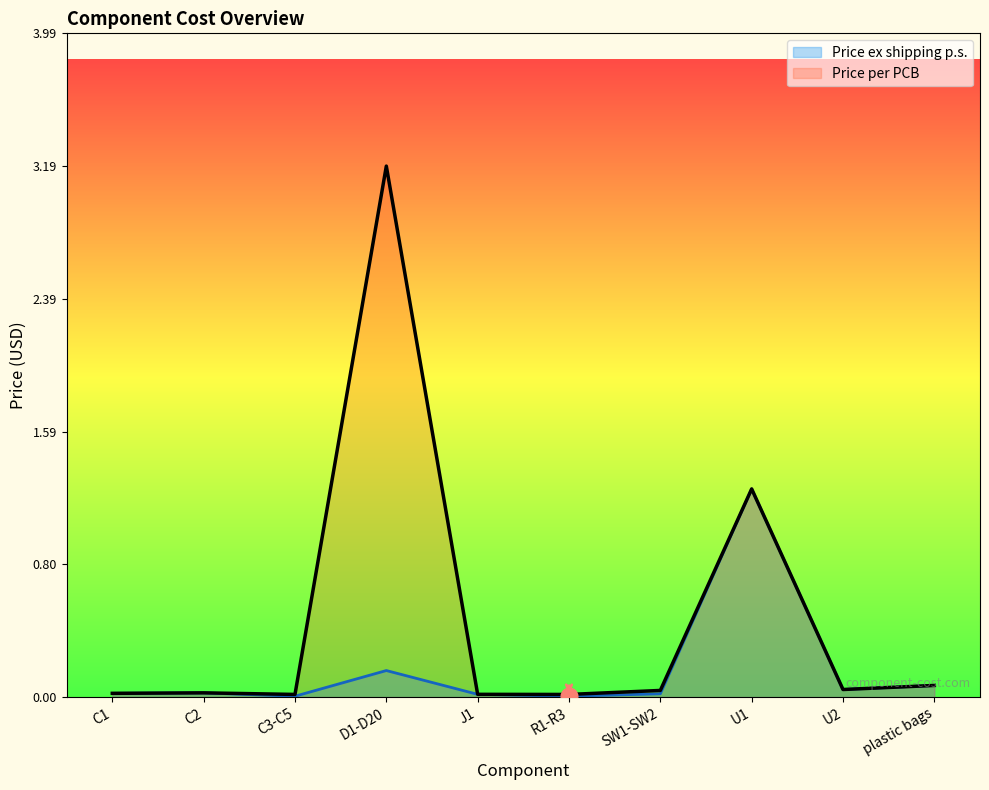

The value of Price per PCB at C1 is 0.0. True or false?

True